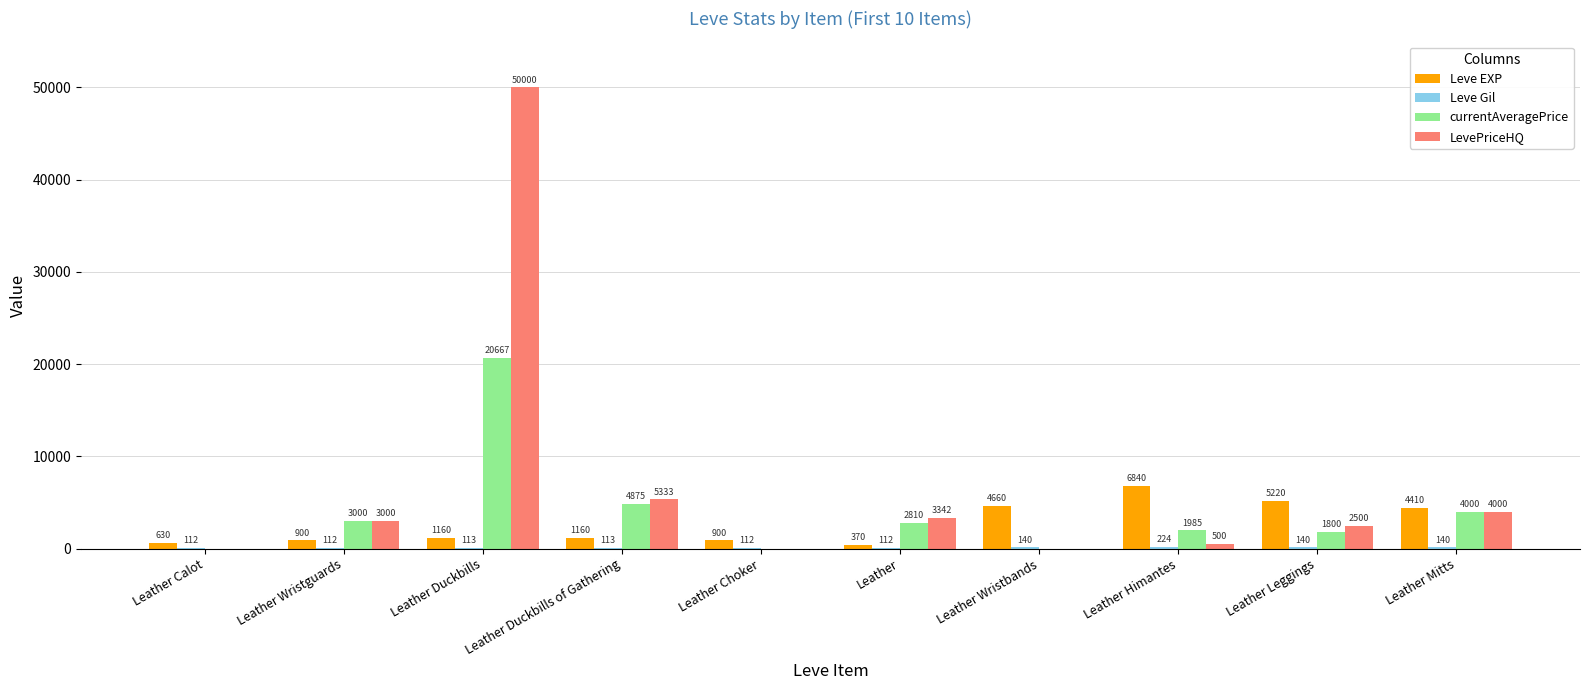

Which series has the largest total across all categories?

LevePriceHQ